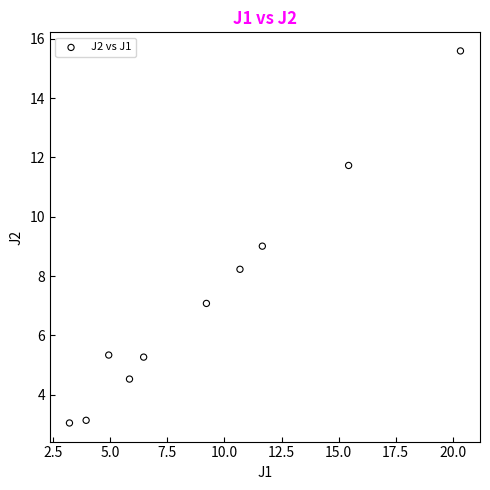

What is the average Y value?

7.3